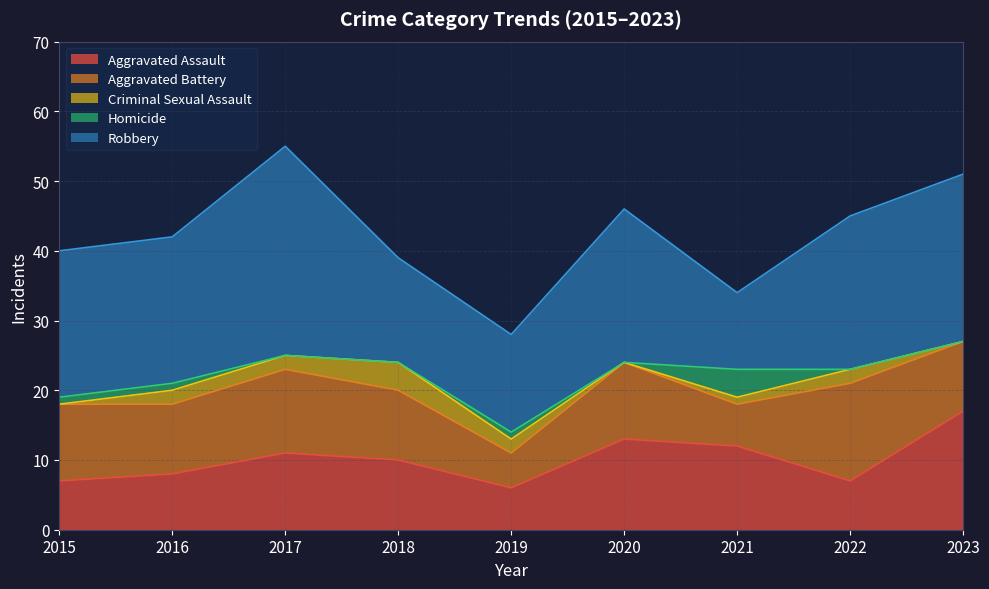

What is the total value across all series at 2018?

39